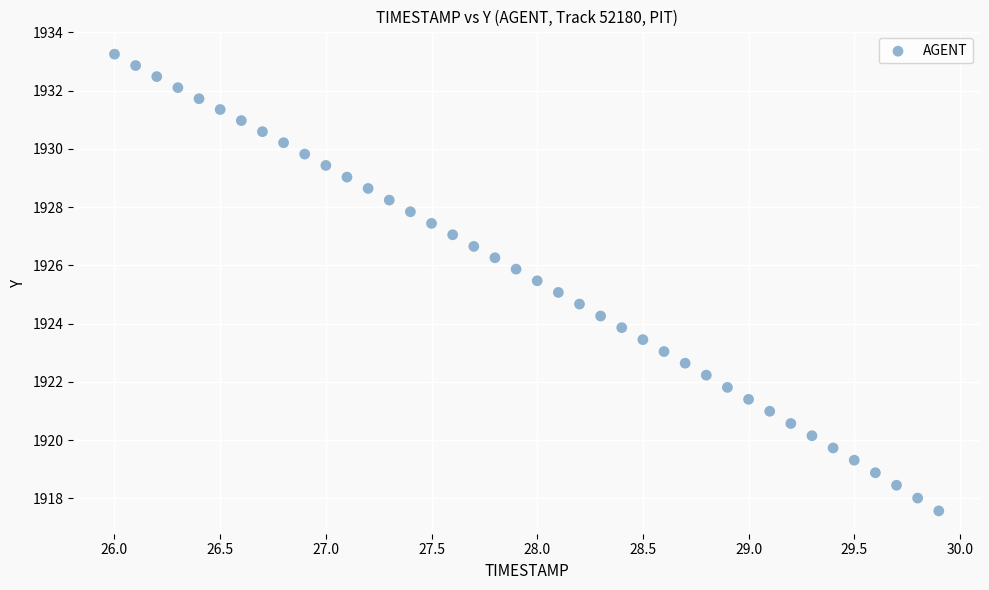

What is the range of X values (max minus min)?

3.9